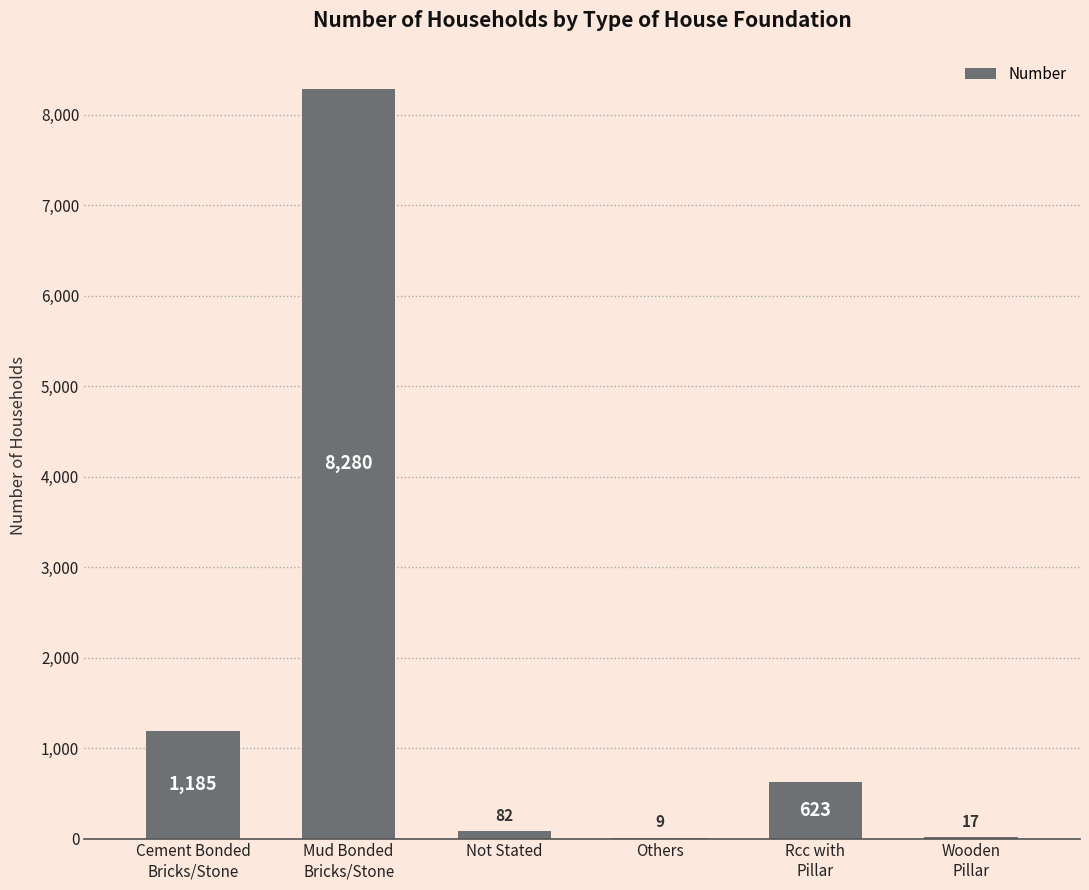

What is the maximum value shown in the chart?

8280